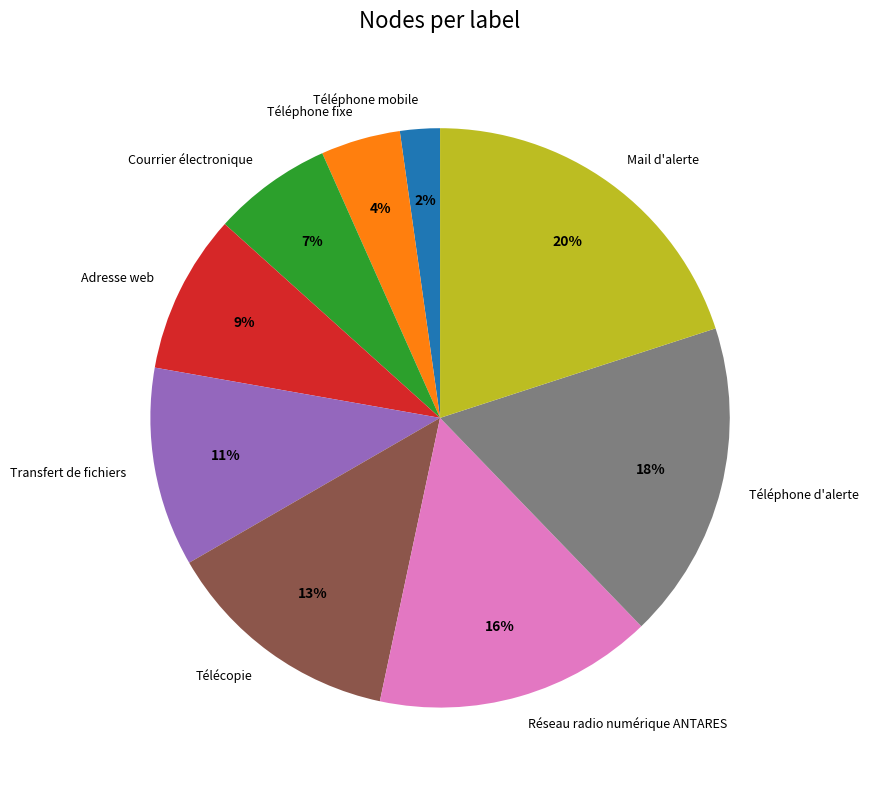

Count the number of slices in the pie.

9